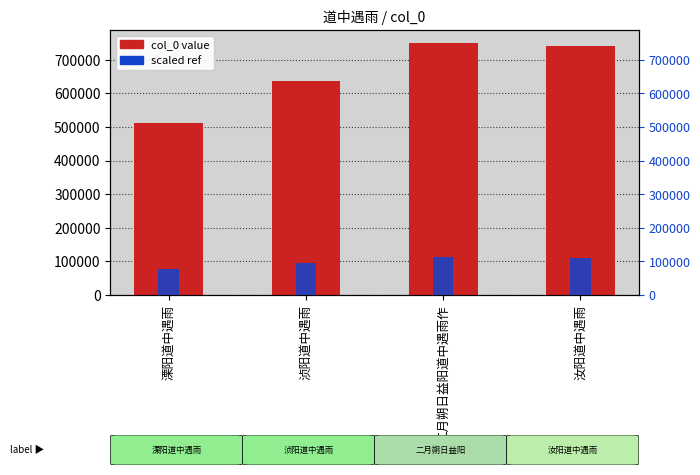

What is the label of the 2nd bar from the right?

二月朔日益阳道中遇雨作